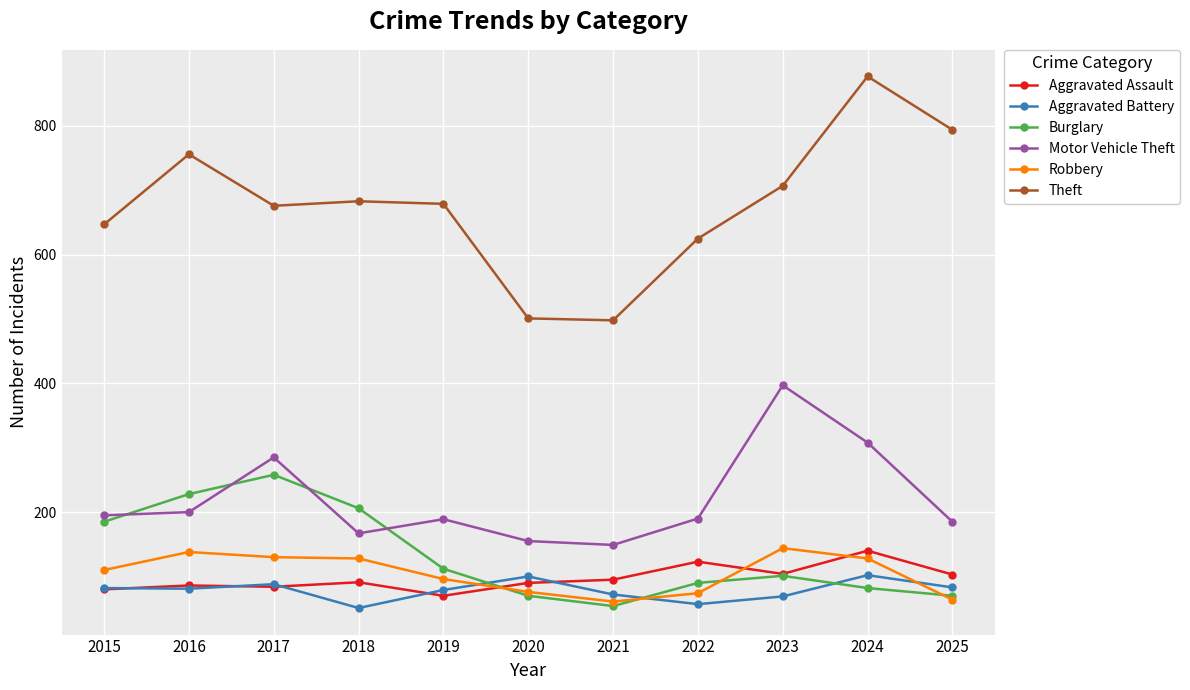

How many interior local peaks does the Theft series have?

3